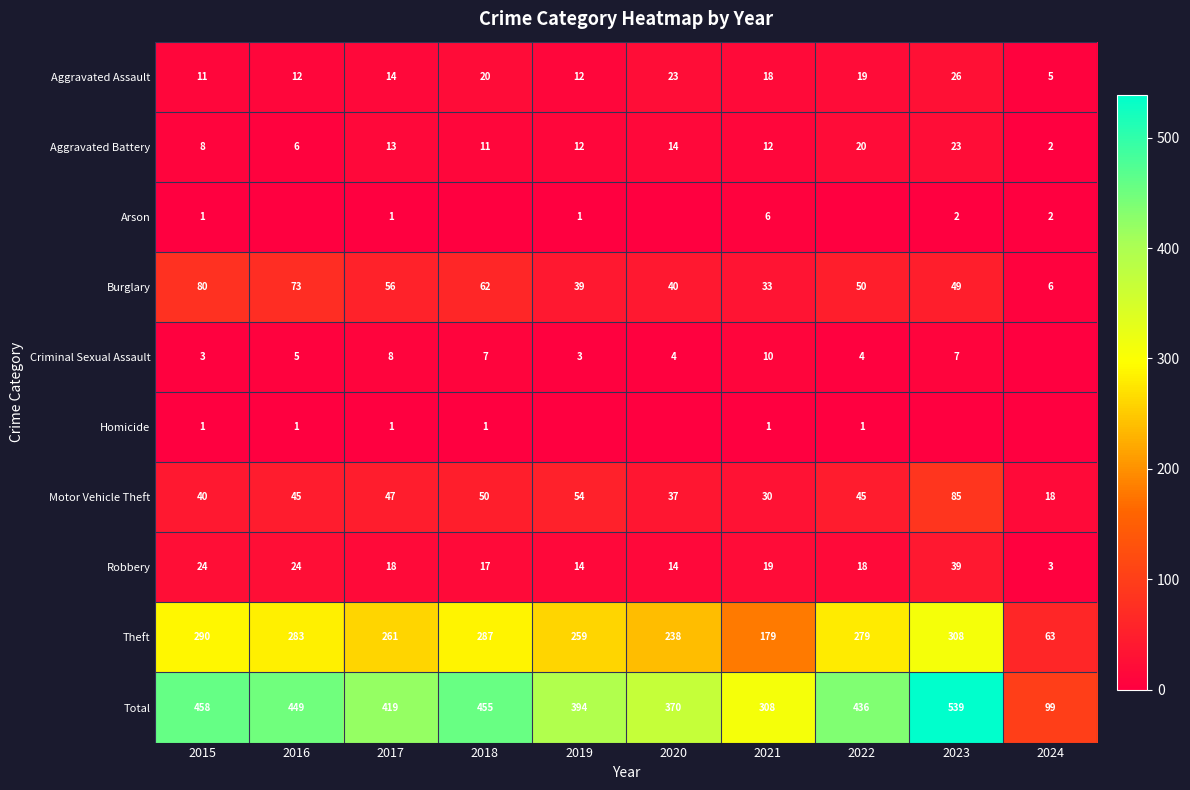

How many data points in Aggravated Battery are less than 12?

4